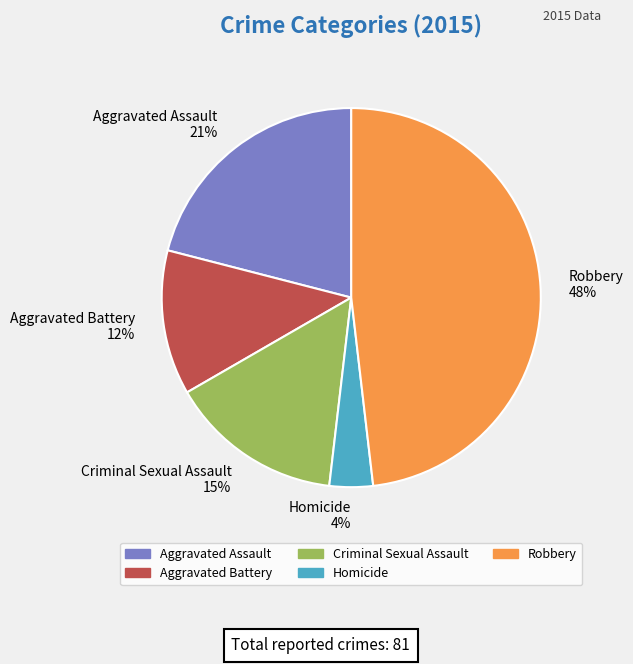

Which slice is the largest?

Robbery